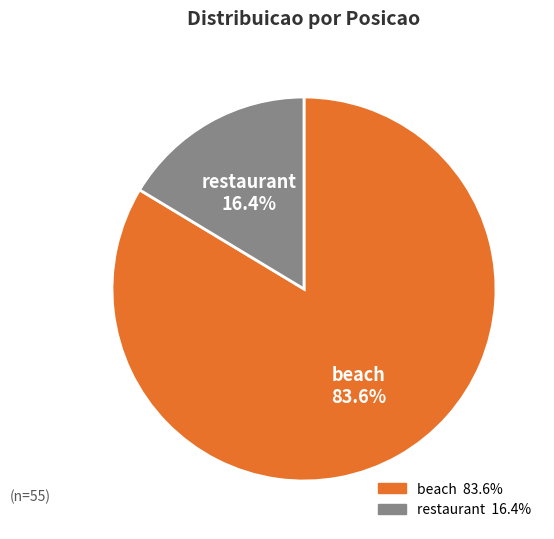

Is there any slice that represents more than half of the pie?

Yes